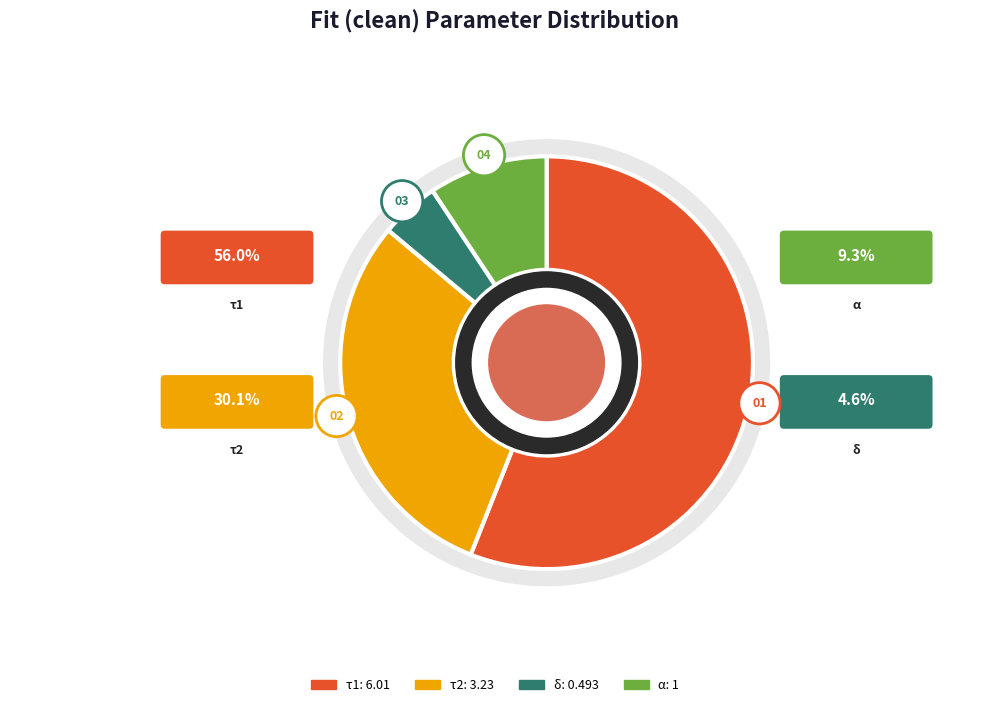

Rank the categories by value from highest to lowest.

τ1, τ2, α, δ